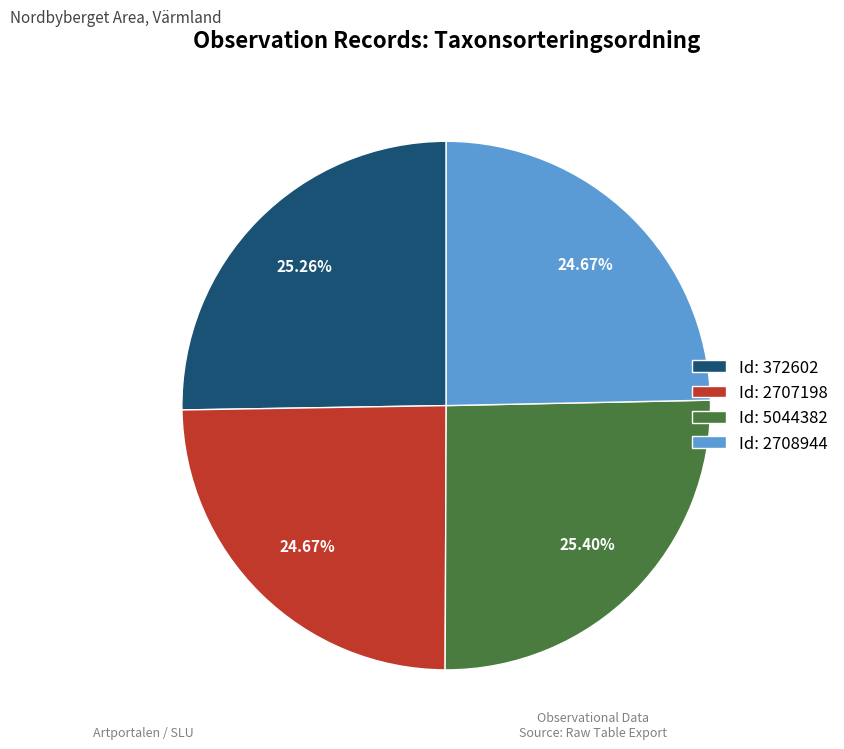

Combined, do Id: 5044382 and Id: 2707198 account for over 50%?

Yes